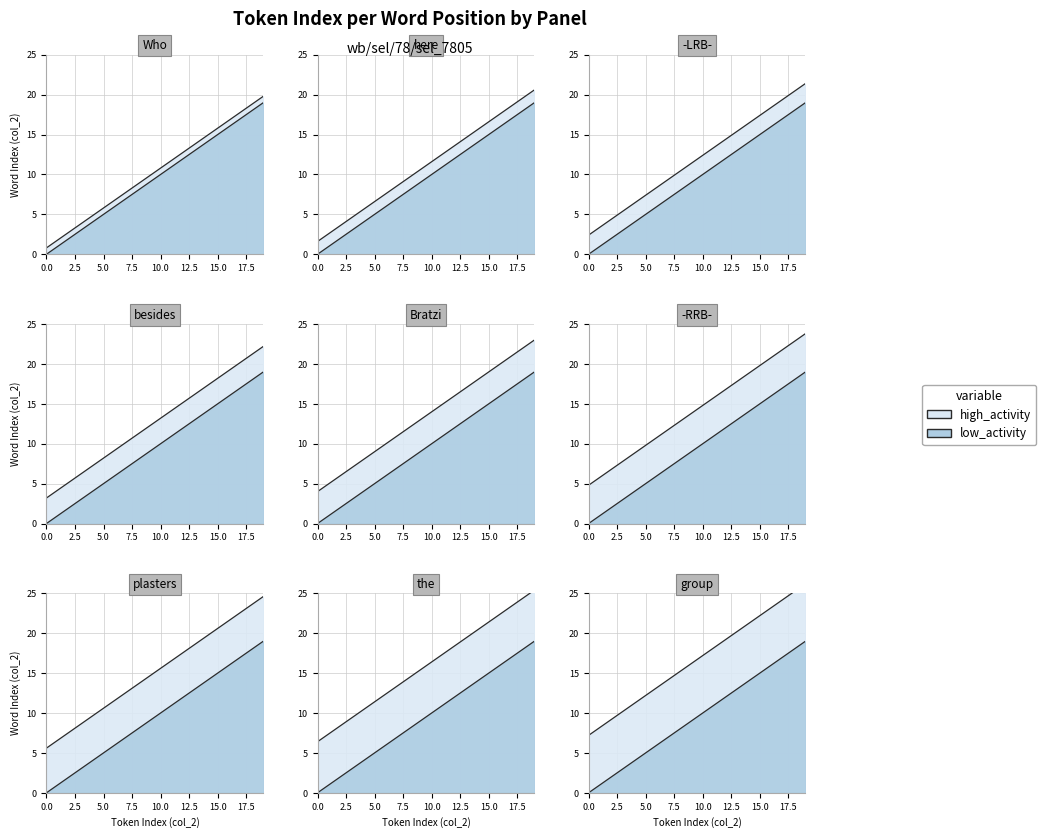

True or false: high_activity and low_activity cross at least once.

False